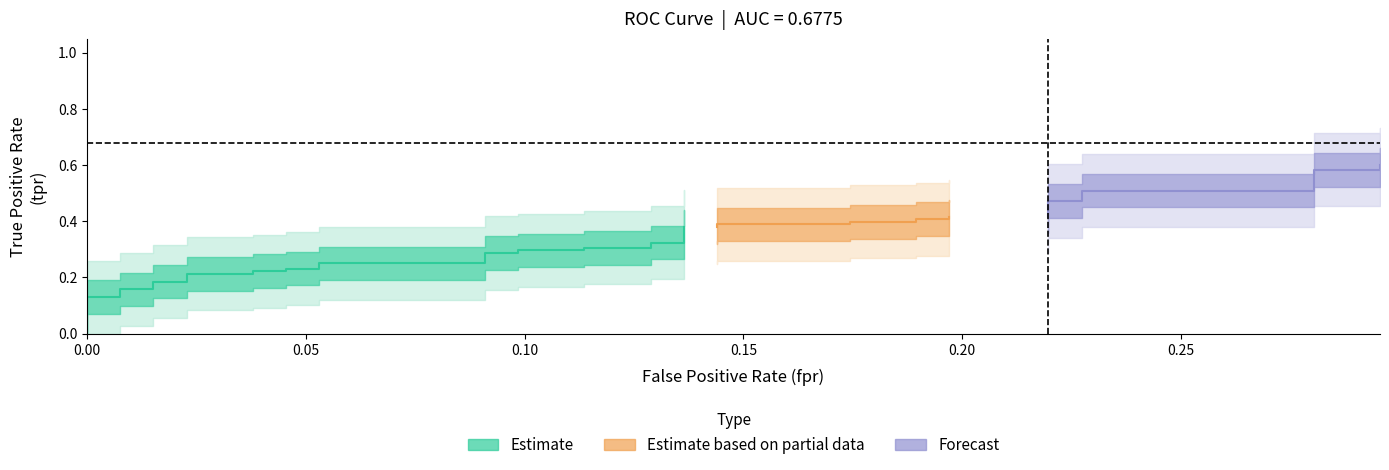

True or false: roc_auc has more than 1 interior local peaks.

False